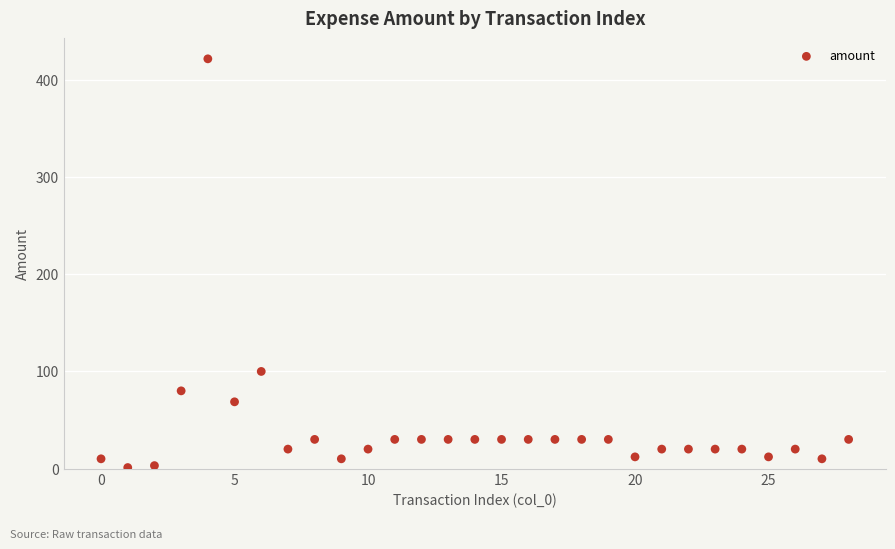

What Y value in the scatter plot is closest to 211?

100.0